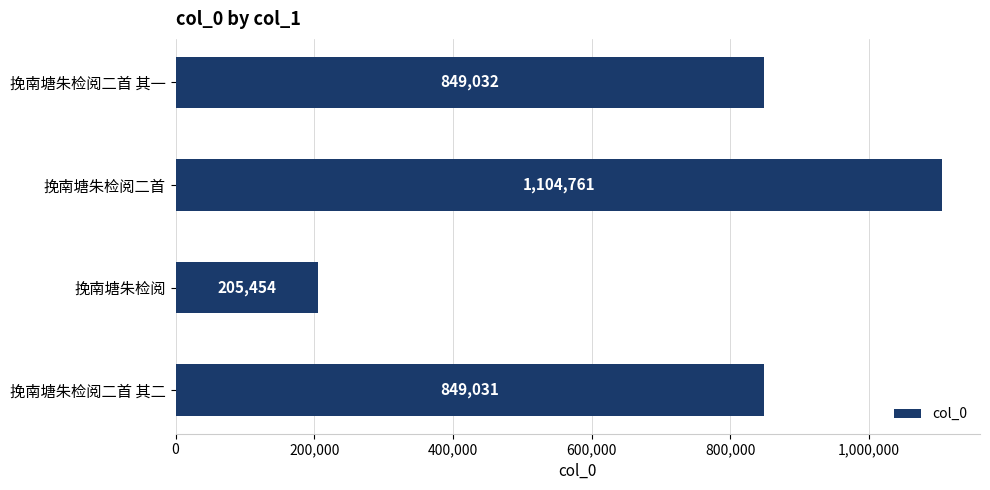

What is the difference between the maximum and minimum values?

899307